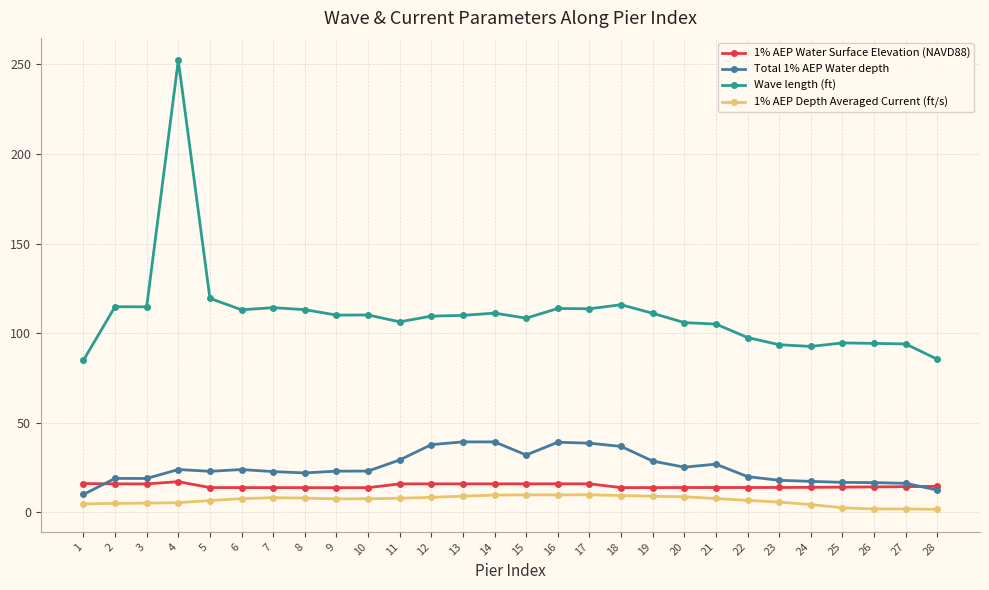

What is the minimum value for 1% AEP Water Surface Elevation (NAVD88)?

13.7